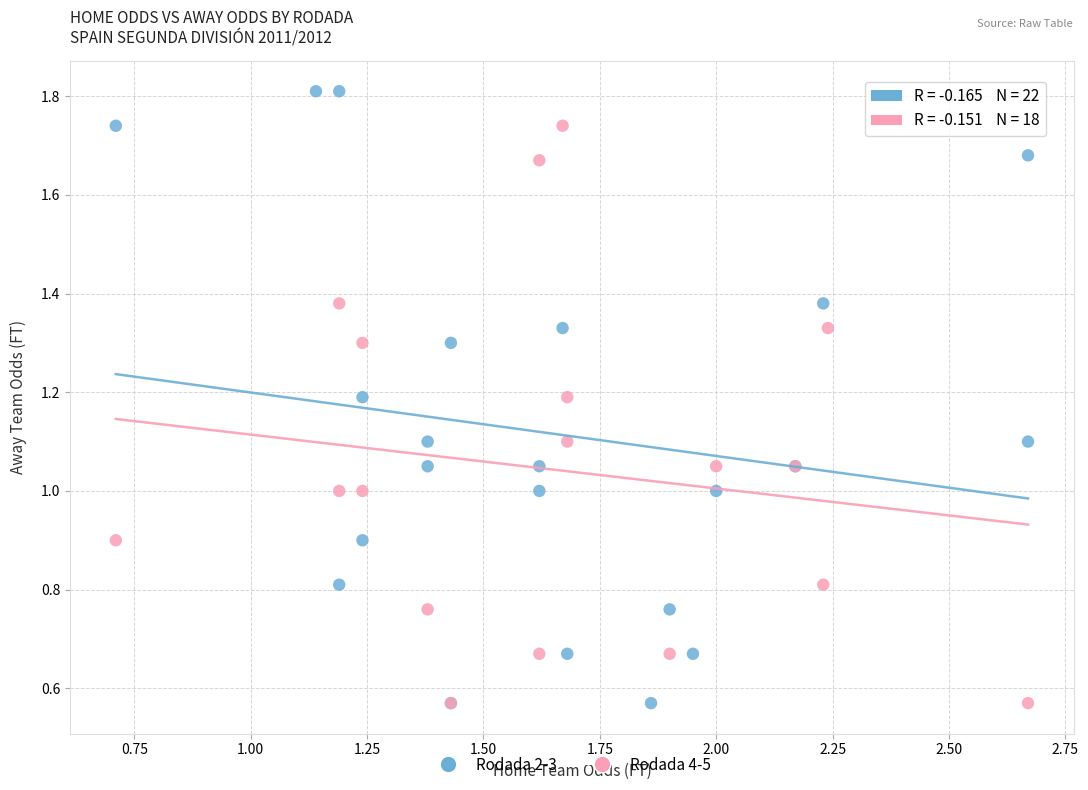

Which series contains the highest Y value?

Rodada 2-3